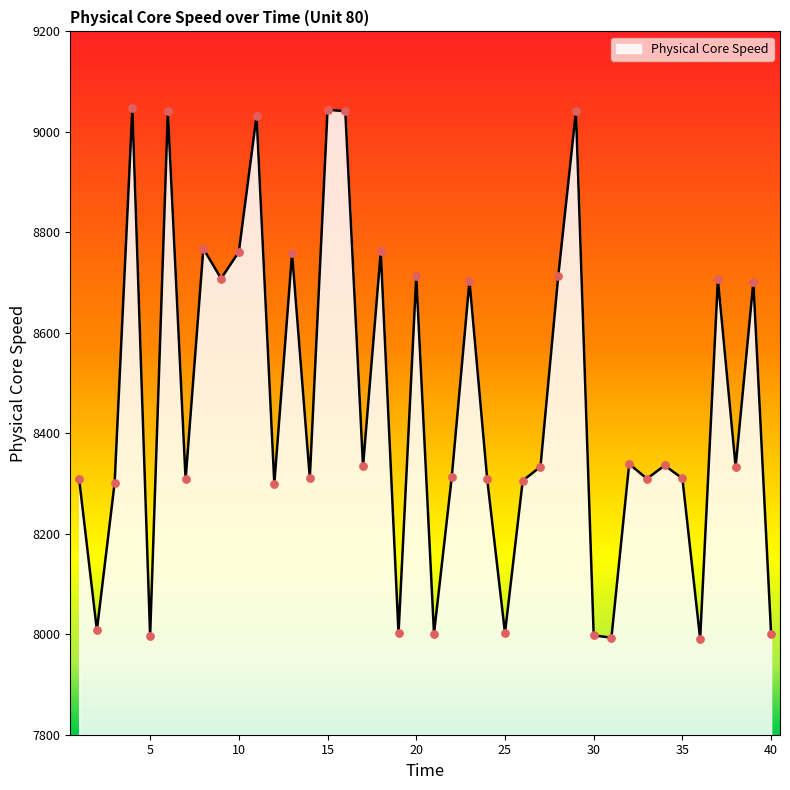

What is the minimum value shown in the chart?

7991.0